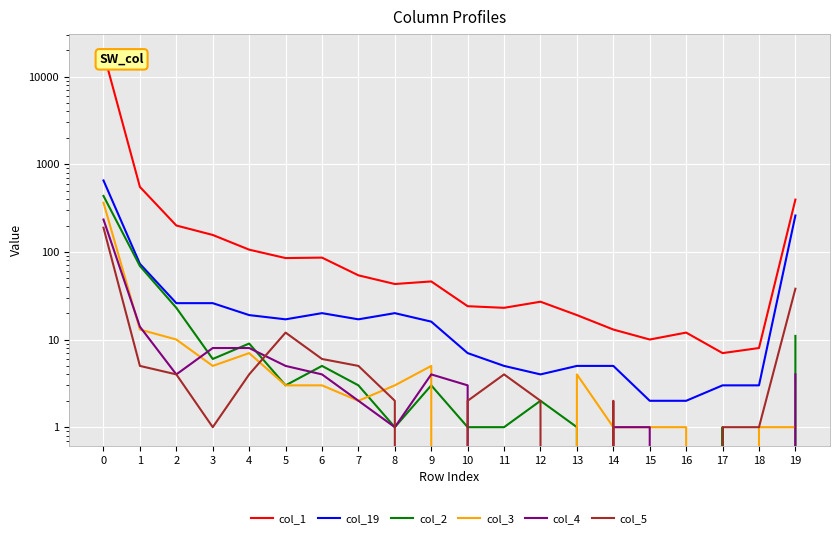

True or false: col_3 has more than 2 interior local peaks.

True